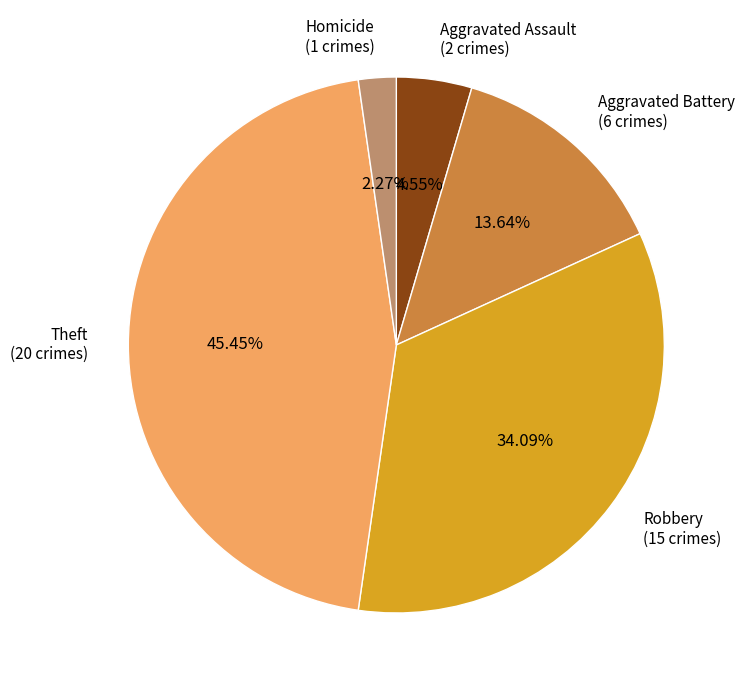

Rank the categories by value from highest to lowest.

Theft (20 crimes), Robbery (15 crimes), Aggravated Battery (6 crimes), Aggravated Assault (2 crimes), Homicide (1 crimes)